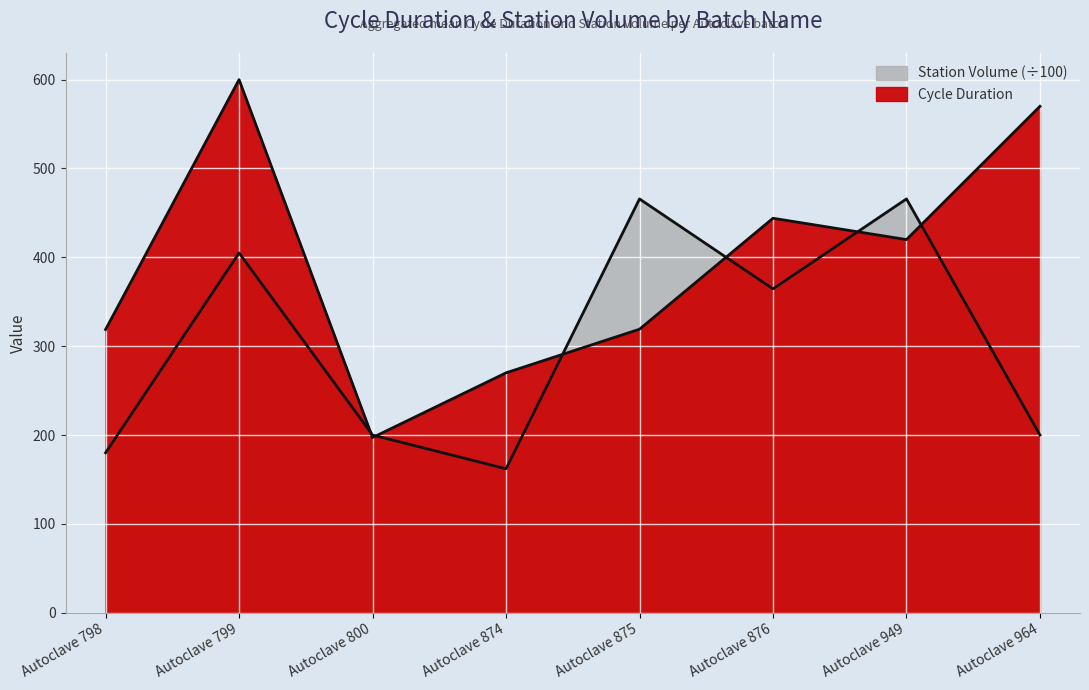

True or false: Cycle Duration and Station Volume cross at least once.

True